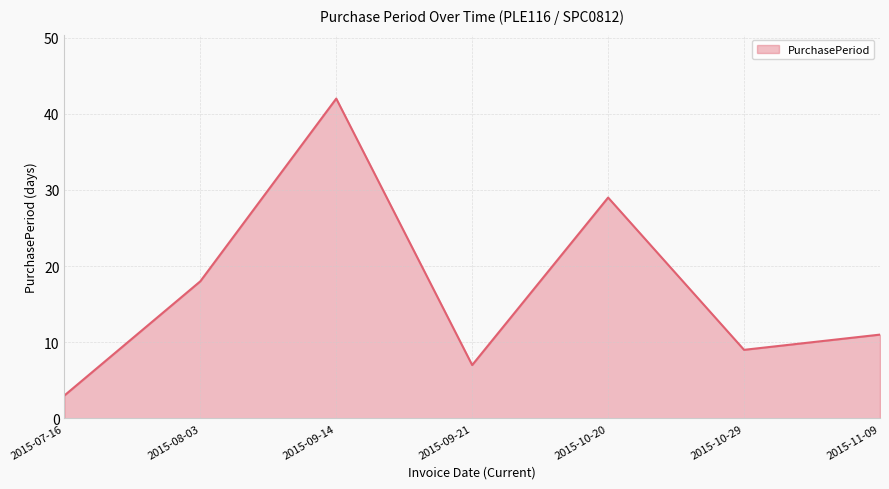

Is it true that the value at 2015-07-16 is 3?

True